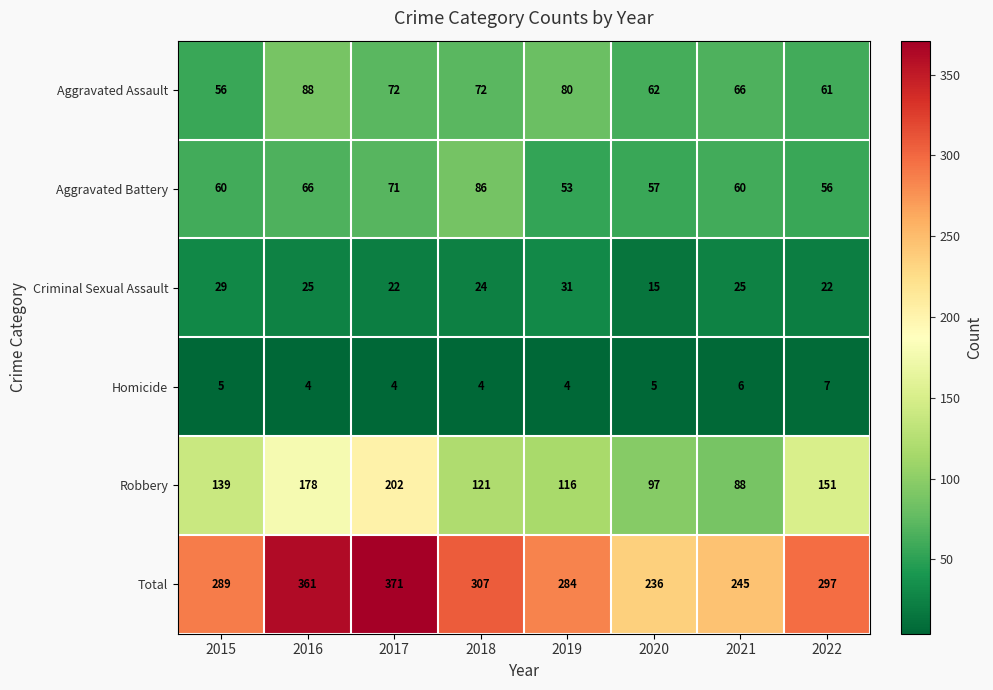

Which series has the widest spread of values?

Total